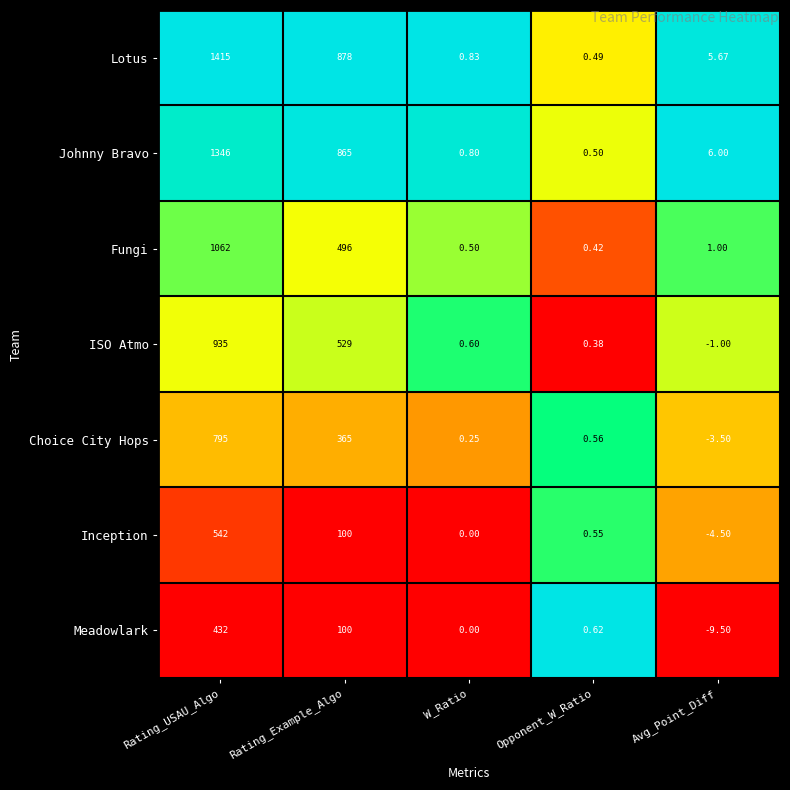

At how many categories does at least one series exceed 0?

5